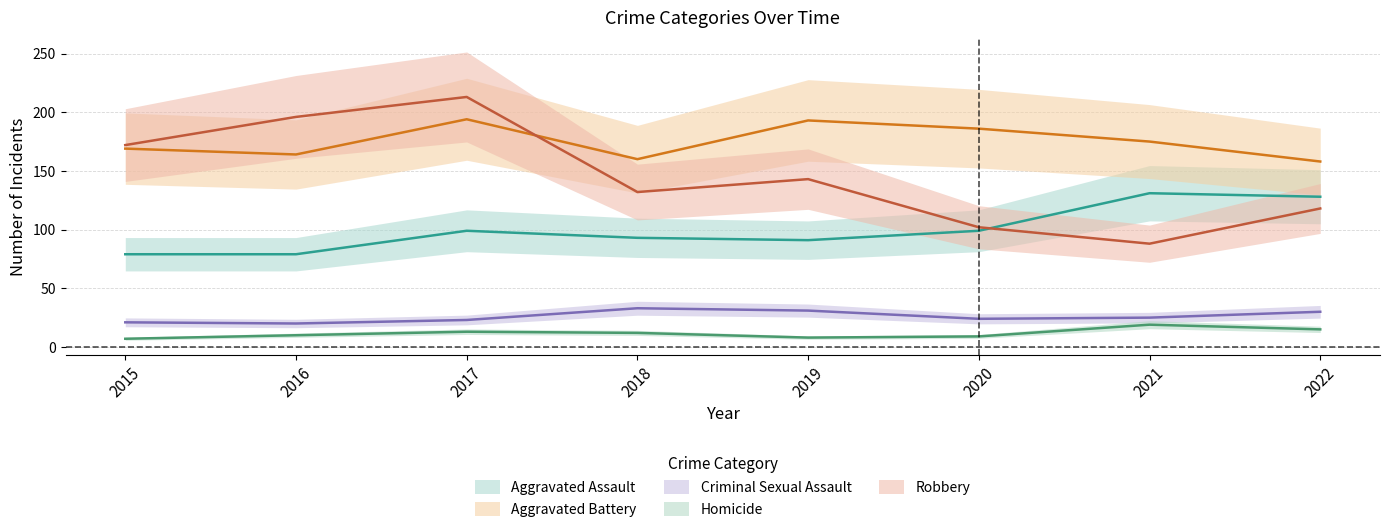

What is the maximum value for Criminal Sexual Assault?

33